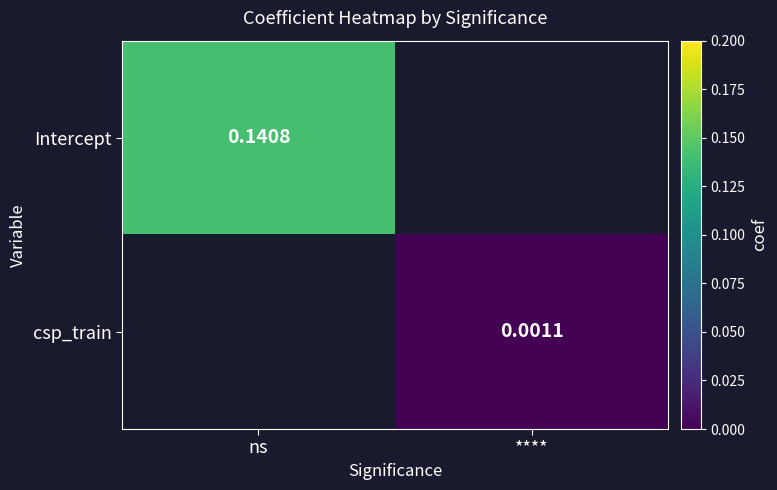

At how many categories does at least one series exceed 0?

2